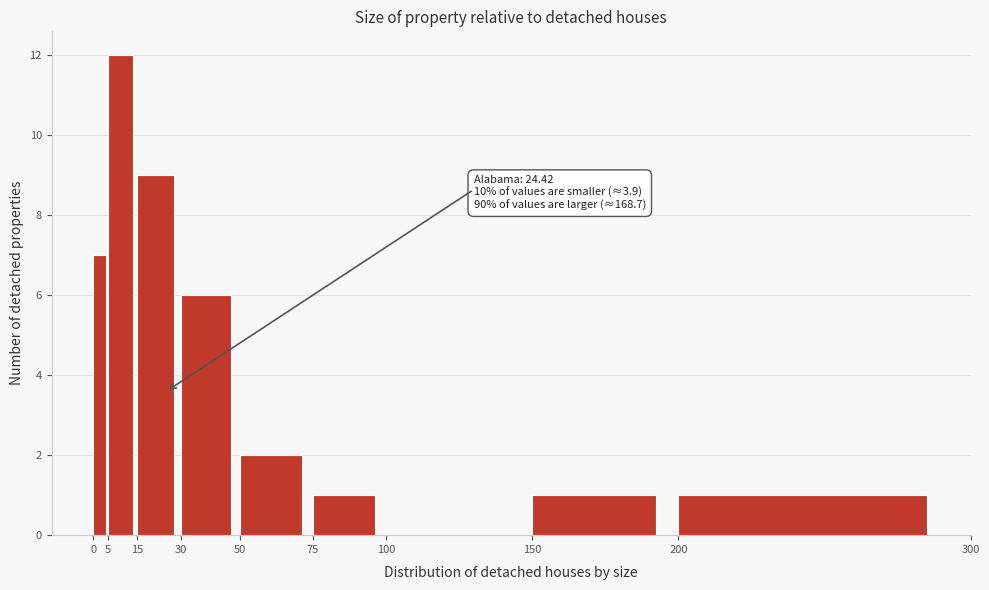

Over which range of the x-axis is the bar tallest?

5 to 15